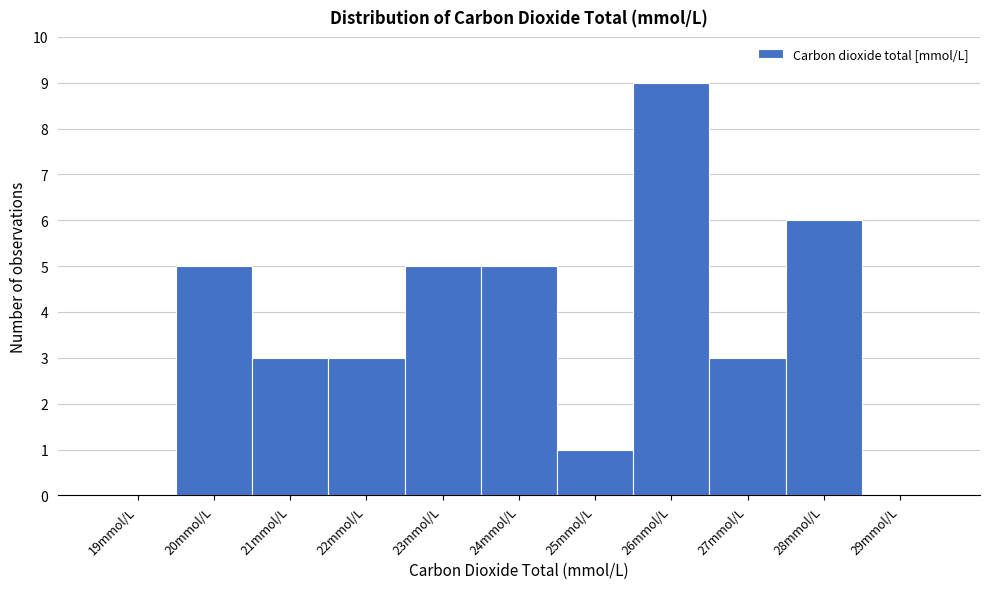

Reading left to right, transcribe all the data shown in this chart.

19mmol/L=0	20mmol/L=5	21mmol/L=3	22mmol/L=3	23mmol/L=5	24mmol/L=5	25mmol/L=1	26mmol/L=9	27mmol/L=3	28mmol/L=6	29mmol/L=0